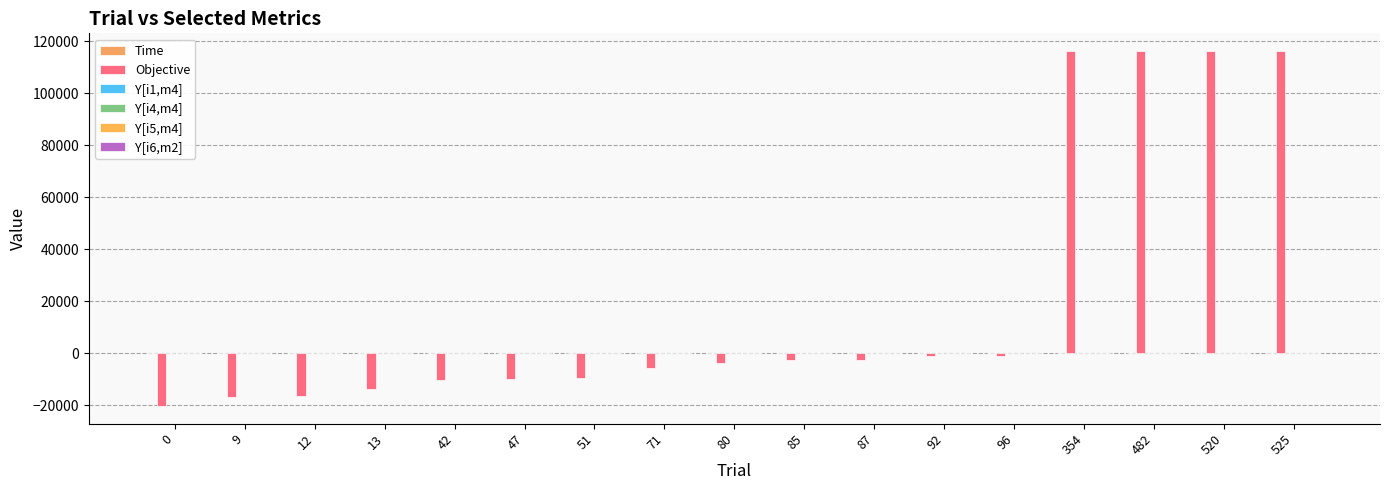

Reading left to right, transcribe all the data shown in this chart.

Time: 0.0	0.1	0.3	0.4	0.6	0.7	0.9	1.1	1.3	1.4	1.6	1.7	1.9	2.4	2.7	3.0	3.2
Objective: -20360.7	-16991.4	-16600.9	-13725.5	-10404.3	-10031.6	-9422.7	-5635.8	-3686.2	-2810.8	-2785.4	-1271.4	-955.6	116093.3	116142.1	116172.9	116229.9
Y[i1,m4]: 0.0	0.0	0.0	0.0	0.0	0.0	0.0	0.0	1.0	1.0	0.0	1.0	1.0	1.0	1.0	1.0	1.0
Y[i4,m4]: 0.0	0.0	0.0	0.0	0.0	0.0	0.0	0.0	0.0	0.0	0.0	0.0	0.0	0.0	0.0	1.0	0.0
Y[i5,m4]: 1.0	1.0	1.0	1.0	1.0	1.0	1.0	1.0	1.0	1.0	1.0	1.0	1.0	1.0	1.0	1.0	0.0
Y[i6,m2]: 1.0	0.0	1.0	1.0	1.0	1.0	1.0	1.0	0.0	1.0	1.0	0.0	0.0	0.0	0.0	0.0	0.0